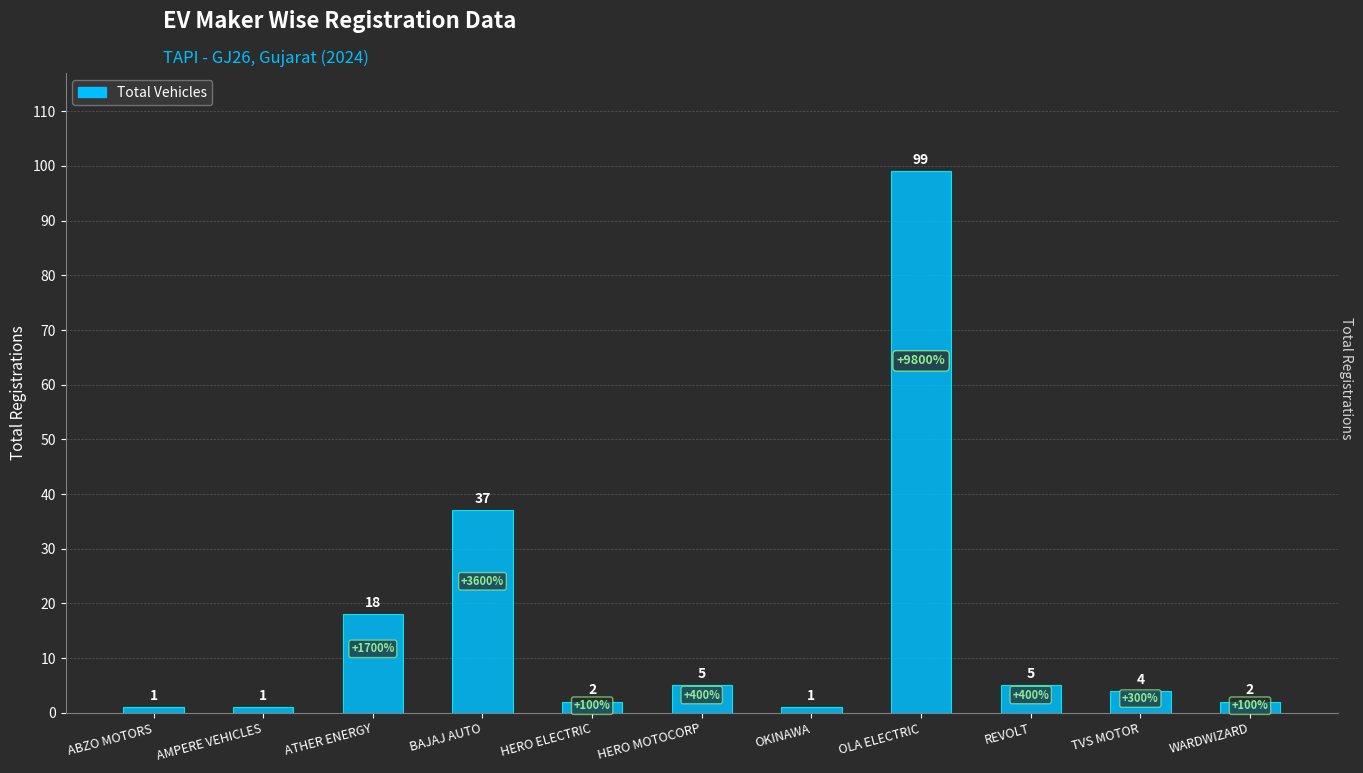

What is the difference between the second highest and minimum values?

36